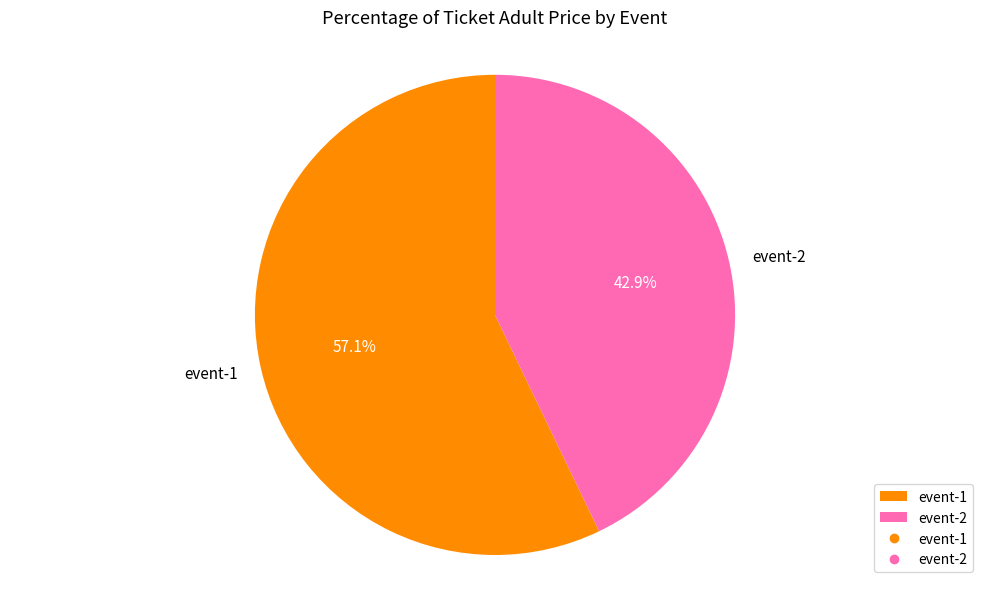

Does event-1 represent more than half of the total?

Yes